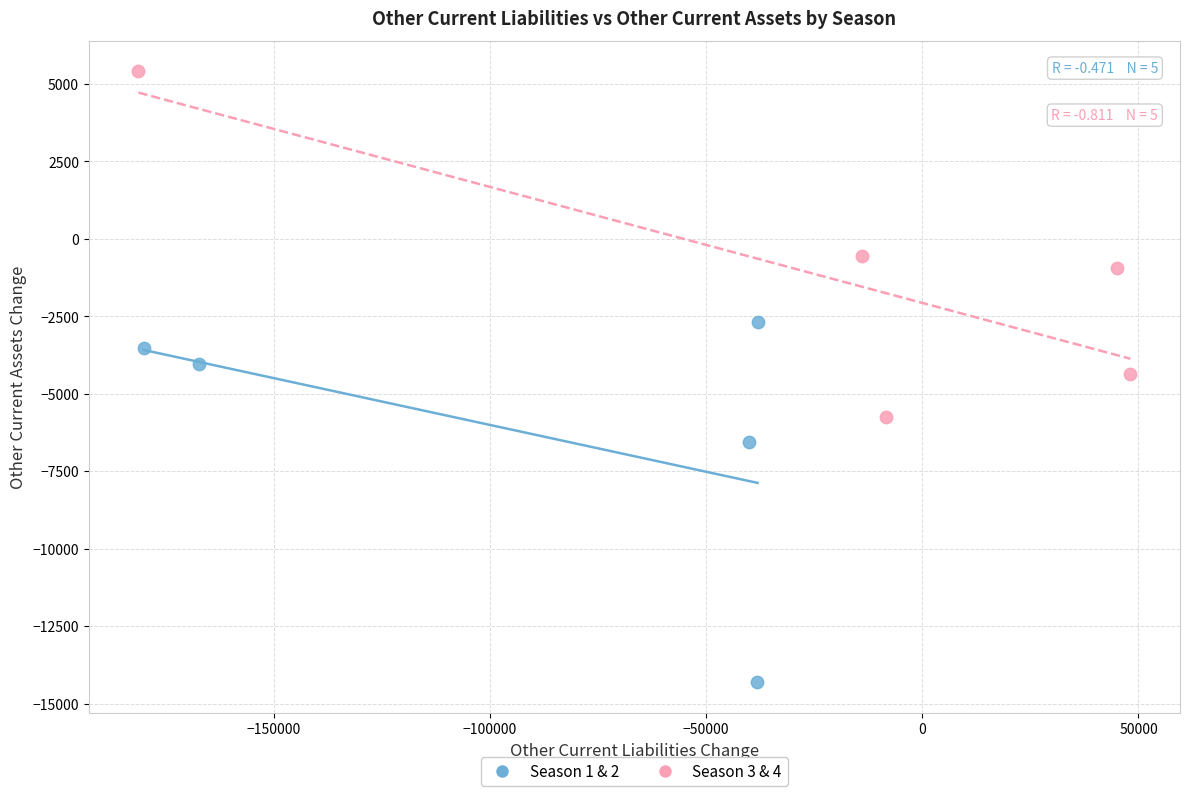

Which series reaches the minimum Y coordinate?

Season 1 & 2